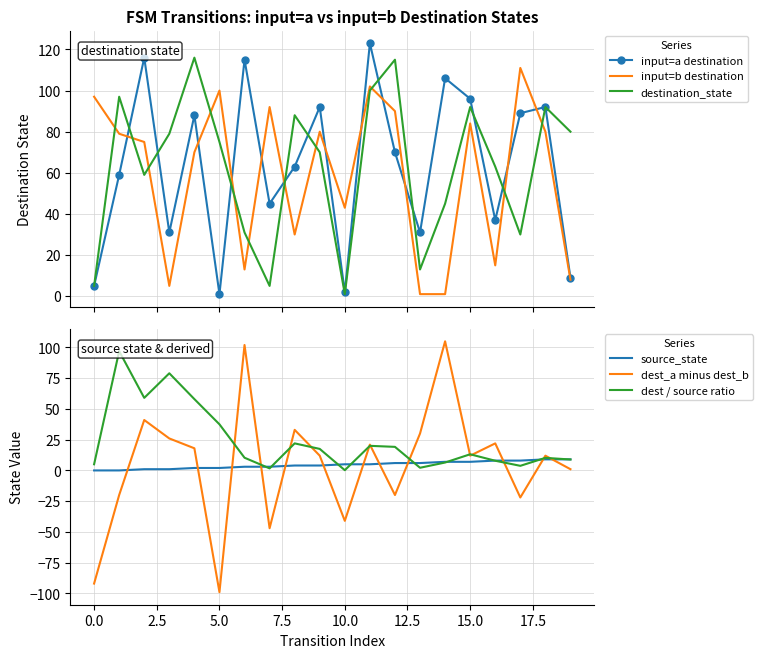

Which series has the largest total across all categories?

input=a destination